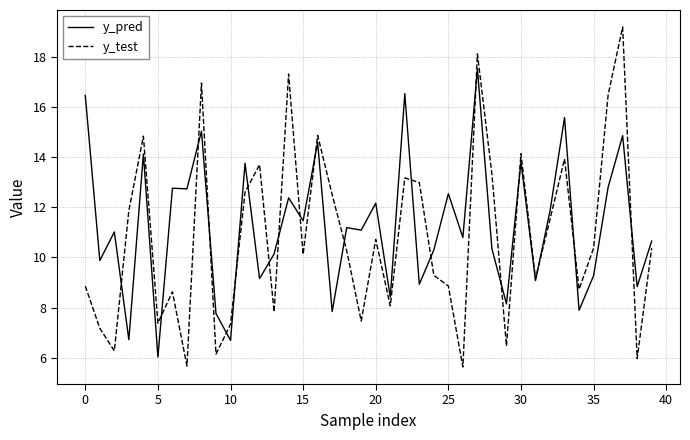

What is the sum of all y_pred values?

451.3